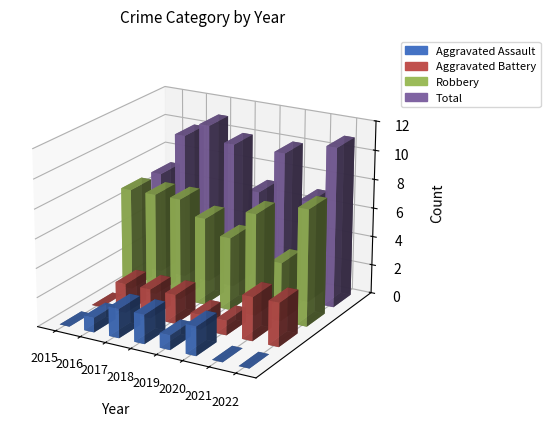

Reading left to right, extract all data points from this chart.

Aggravated Assault: 0	1	2	2	1	2	0	0
Aggravated Battery: 0	2	2	2	1	1	3	3
Robbery: 7	7	7	6	5	7	4	8
Total: 7	10	11	10	7	10	7	11